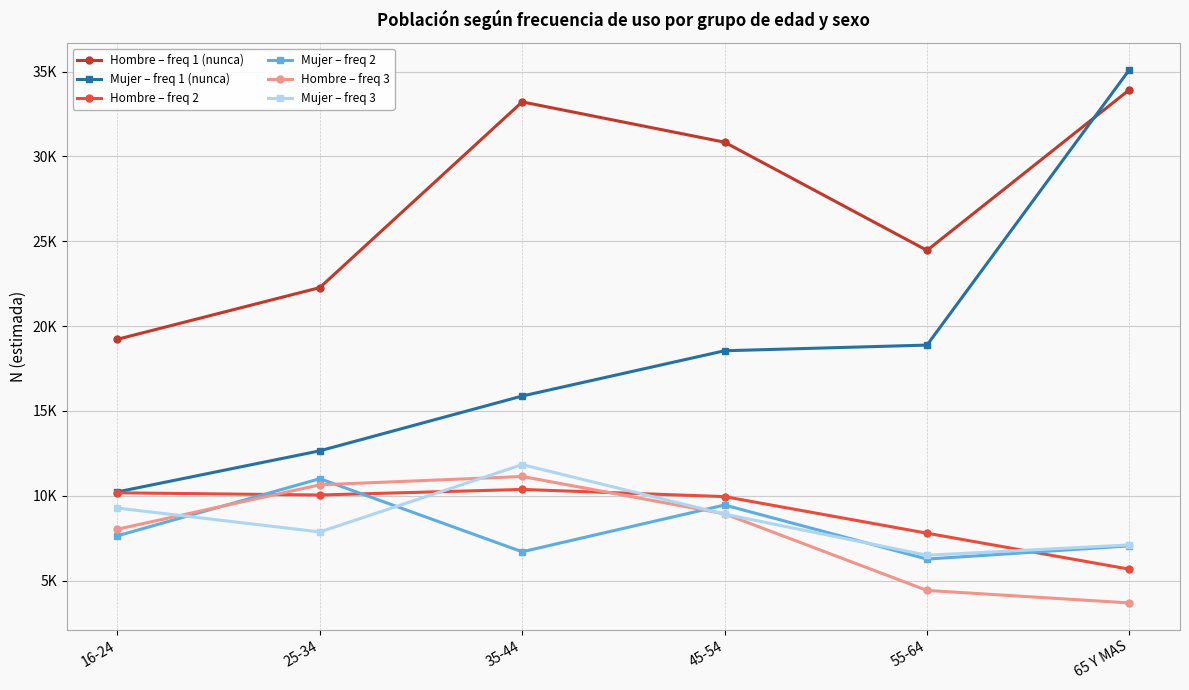

List the series in order of their peak value, lowest first.

Hombre – freq 2, Mujer – freq 2, Hombre – freq 3, Mujer – freq 3, Hombre – freq 1 (nunca), Mujer – freq 1 (nunca)